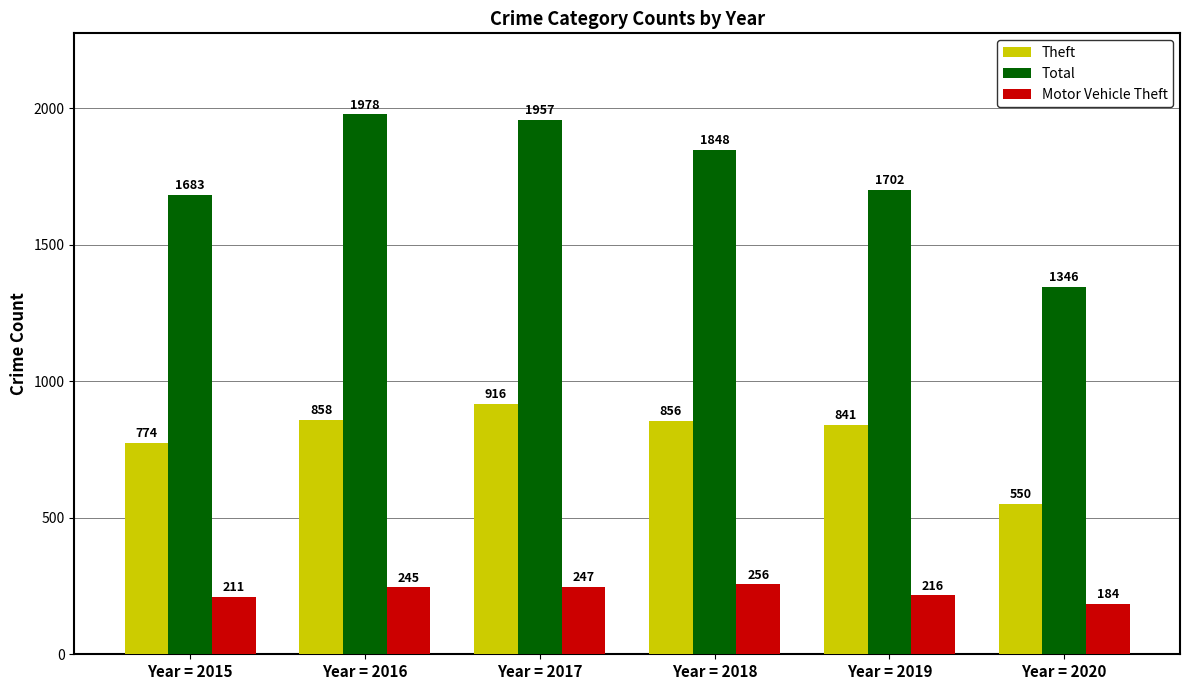

Which series has the largest total across all categories?

Total